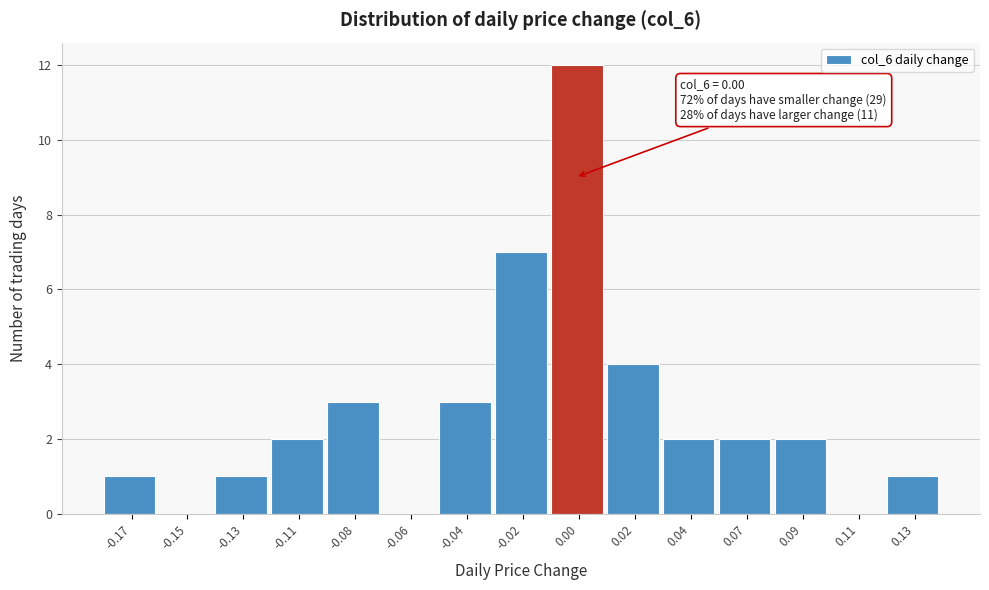

Reading left to right, what are all the values shown in this chart?

-0.17=1	-0.15=0	-0.13=1	-0.11=2	-0.08=3	-0.06=0	-0.04=3	-0.02=7	0.00=12	0.02=4	0.04=2	0.07=2	0.09=2	0.11=0	0.13=1